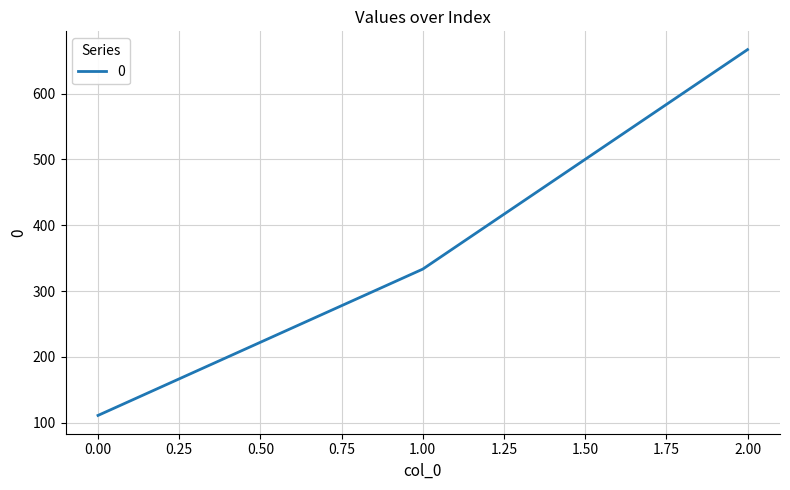

The value at 2.00 is 438.7. True or false?

False